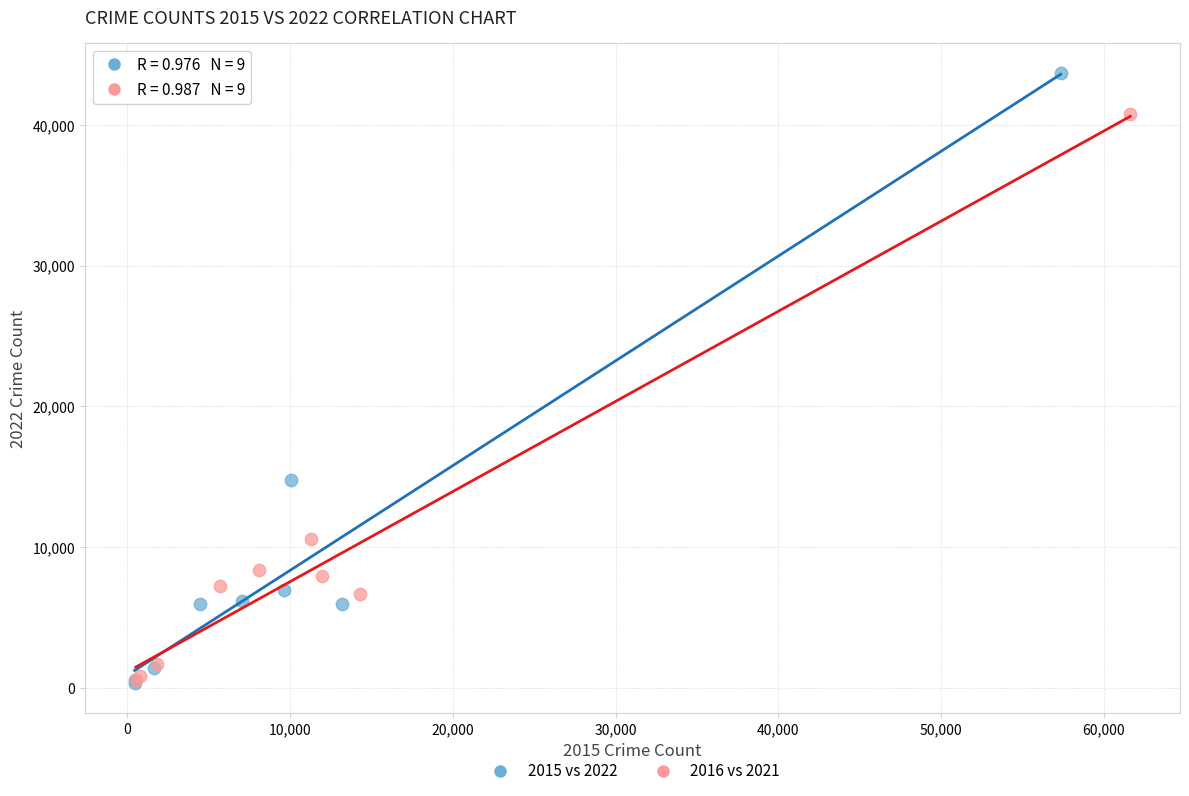

What are all the series names shown in the legend?

2015 vs 2022, 2016 vs 2021